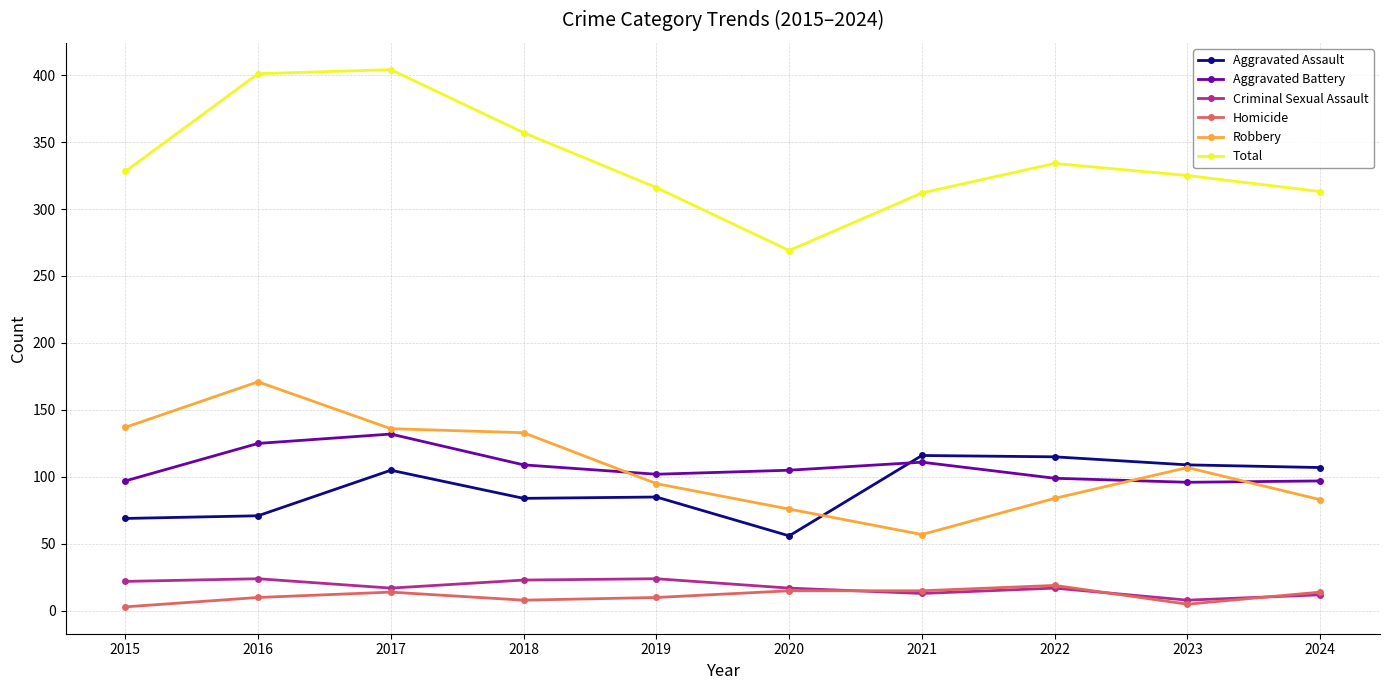

How many times do Aggravated Battery and Aggravated Assault cross each other?

1